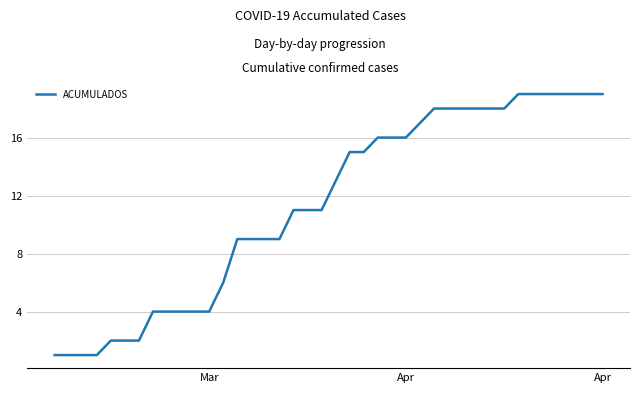

What is the greatest value displayed?

19